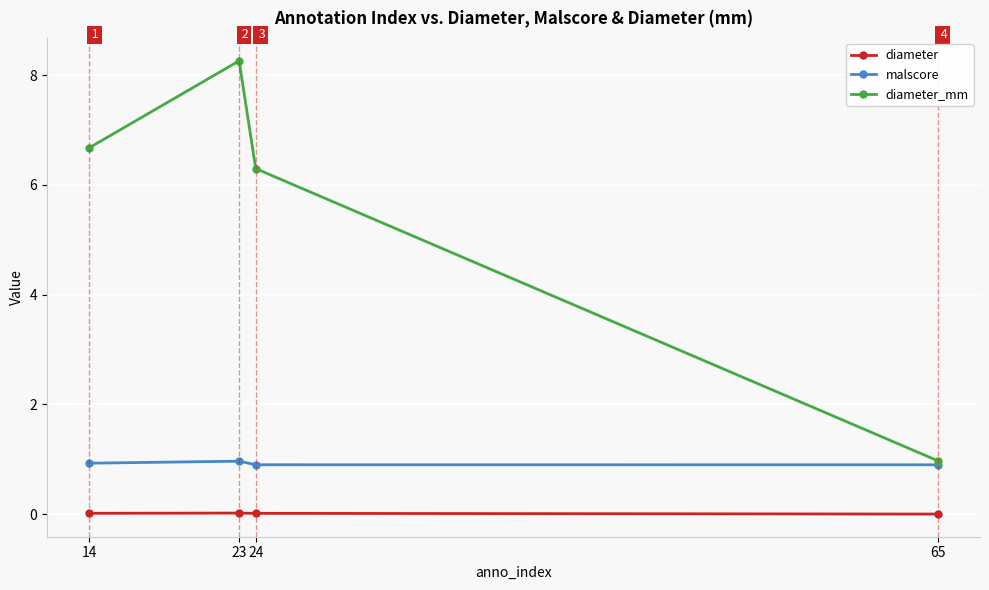

What is the difference between the second highest and second lowest values in the diameter_mm series?

0.4